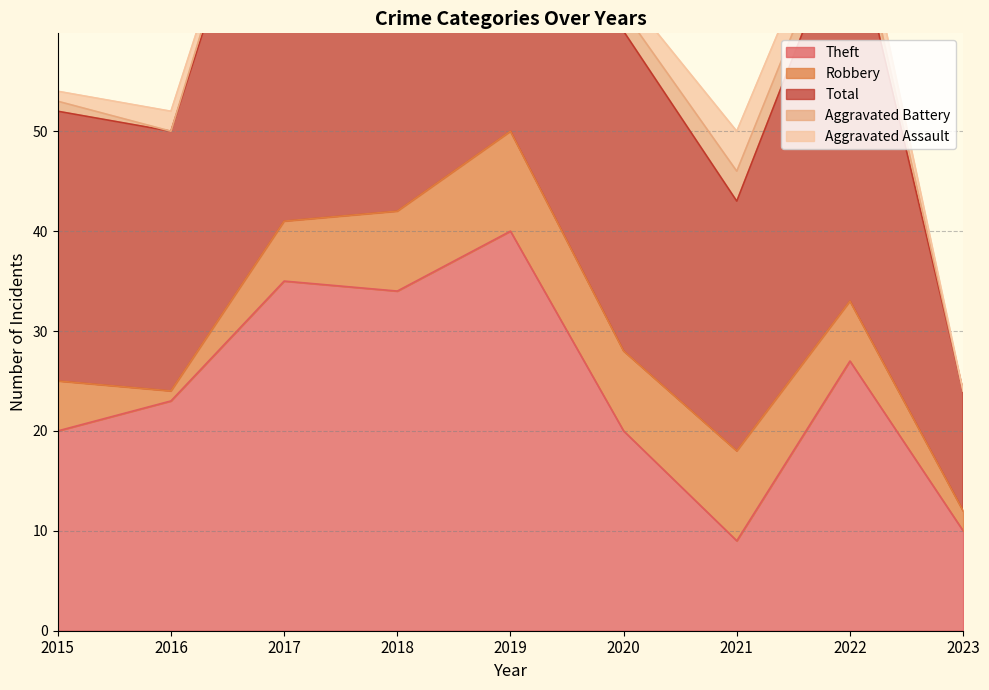

Which series has the largest range (max minus min)?

Total